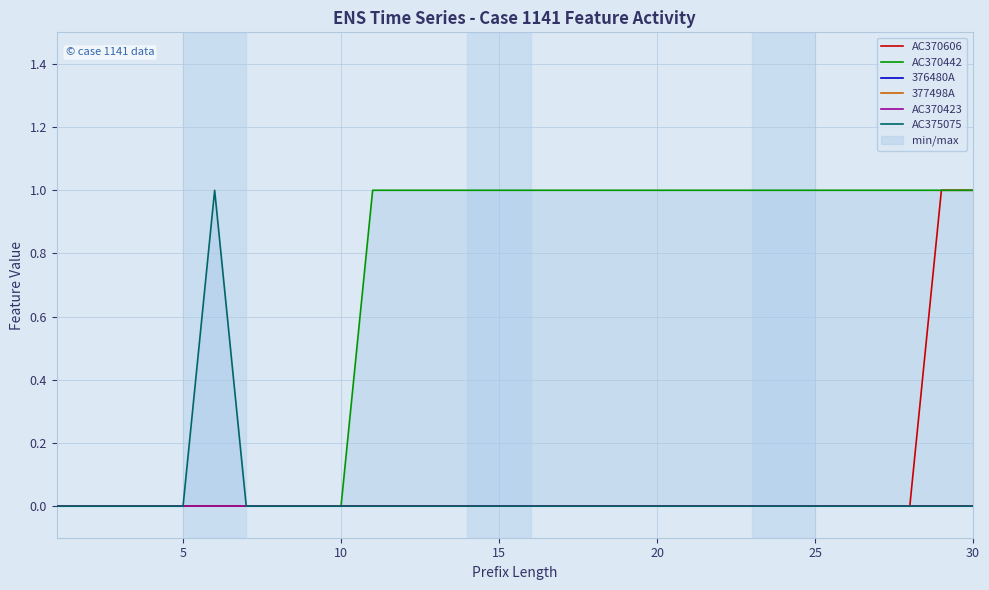

What are all the series names shown in the legend?

AC370606, AC370442, 376480A, 377498A, AC370423, AC375075